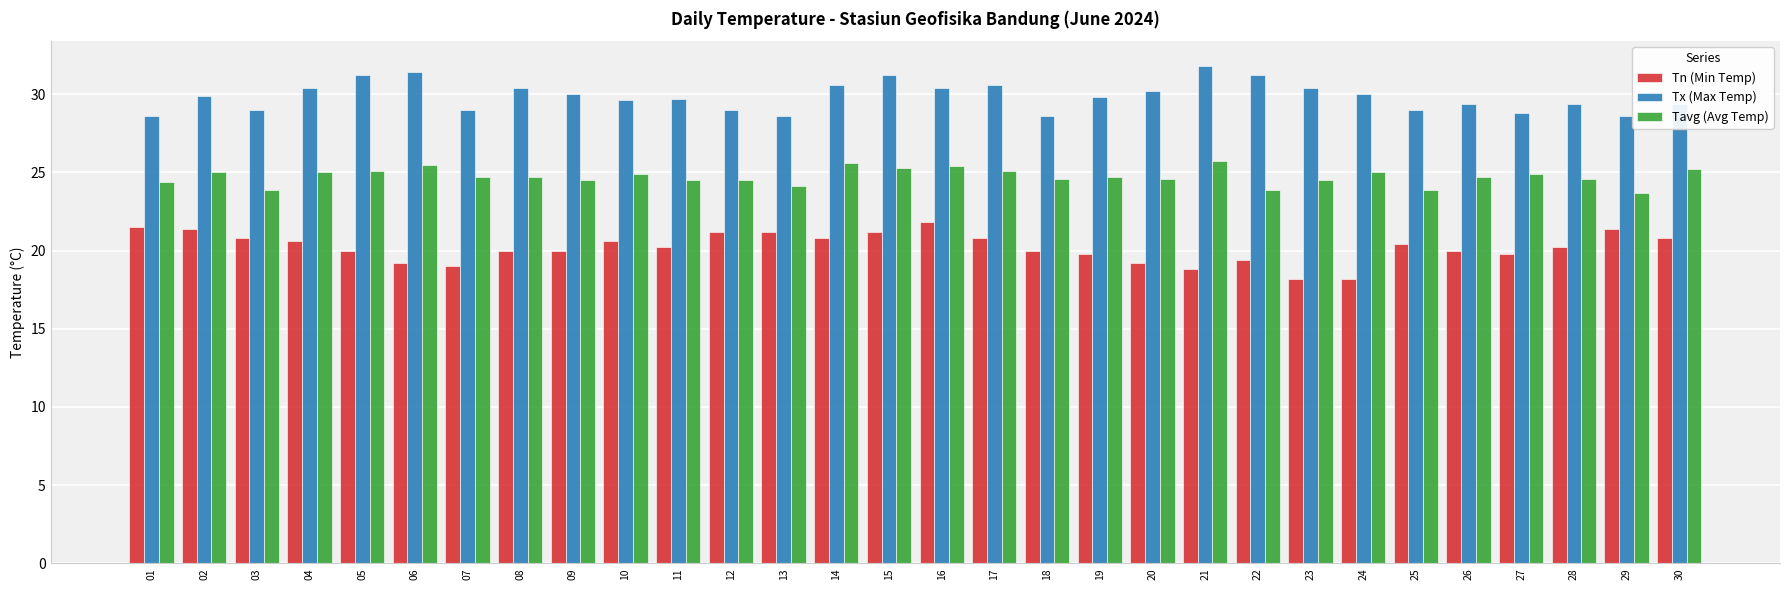

Is the value of Tavg (Avg Temp) at 19 greater than the value of Tx (Max Temp) at 26?

No